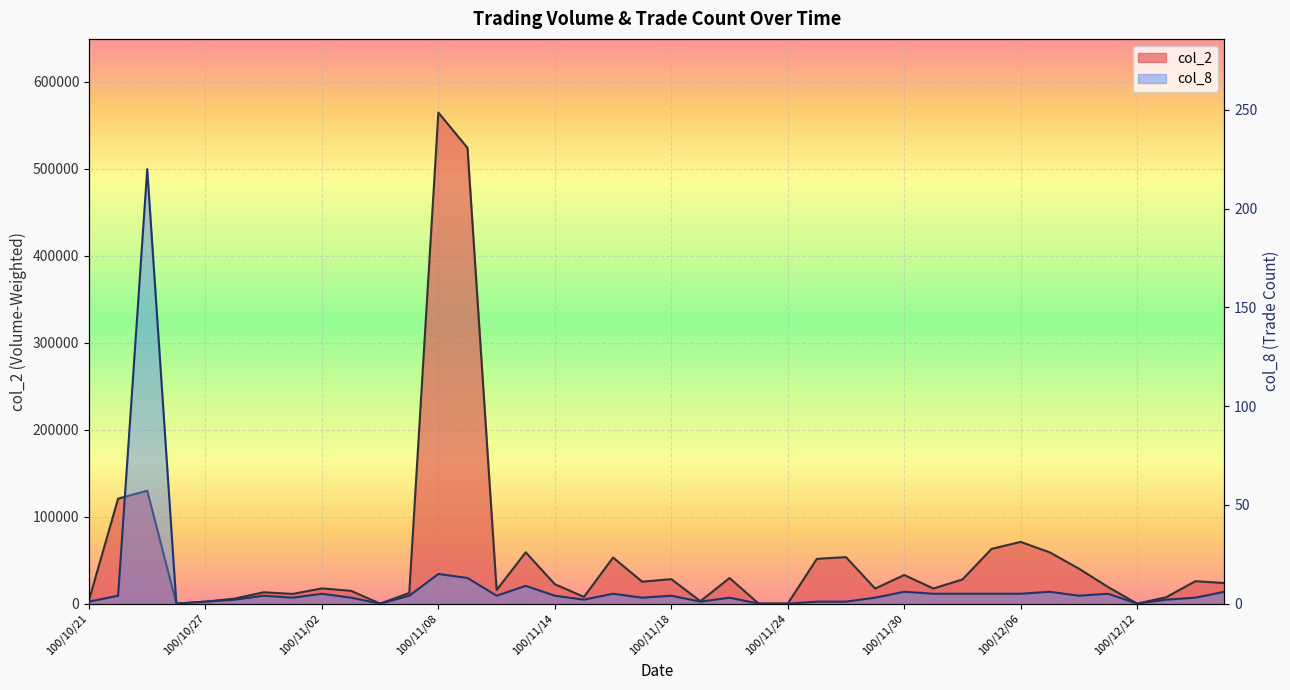

What is the label of the 19th point from the left?

100/11/16